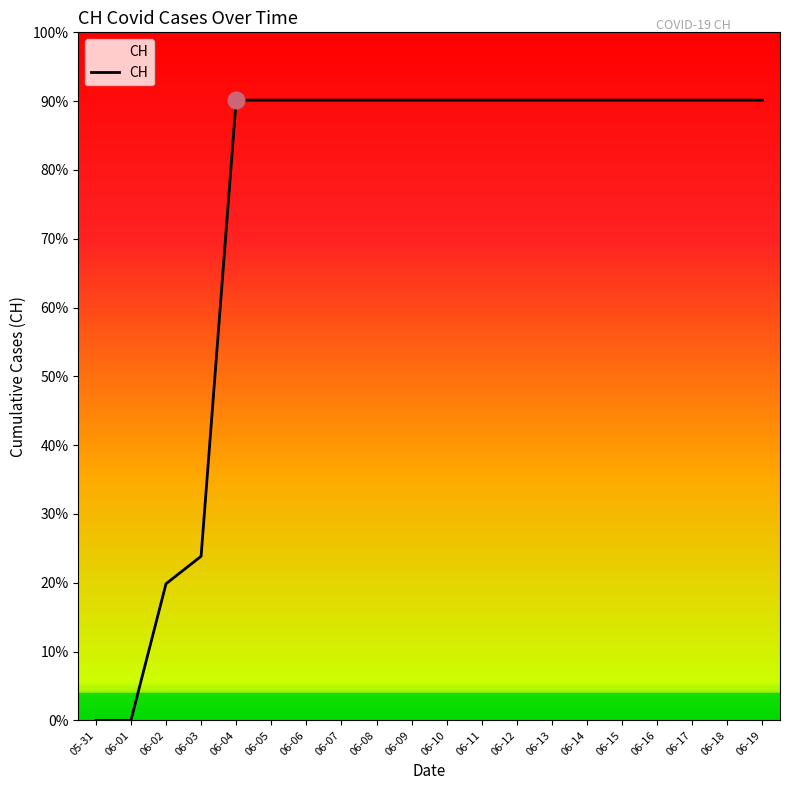

List the labels in order of value, smallest first.

05-31, 06-01, 06-02, 06-03, 06-04, 06-05, 06-06, 06-07, 06-08, 06-09, 06-10, 06-11, 06-12, 06-13, 06-14, 06-15, 06-16, 06-17, 06-18, 06-19